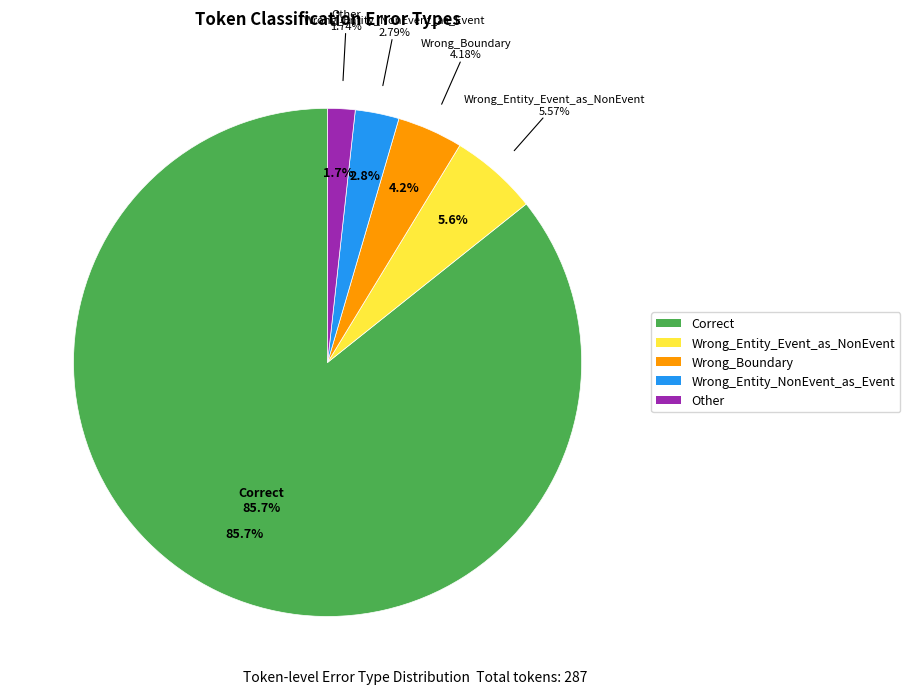

To the nearest percent, what portion does Wrong_Entity_Event_as_NonEvent represent?

6%